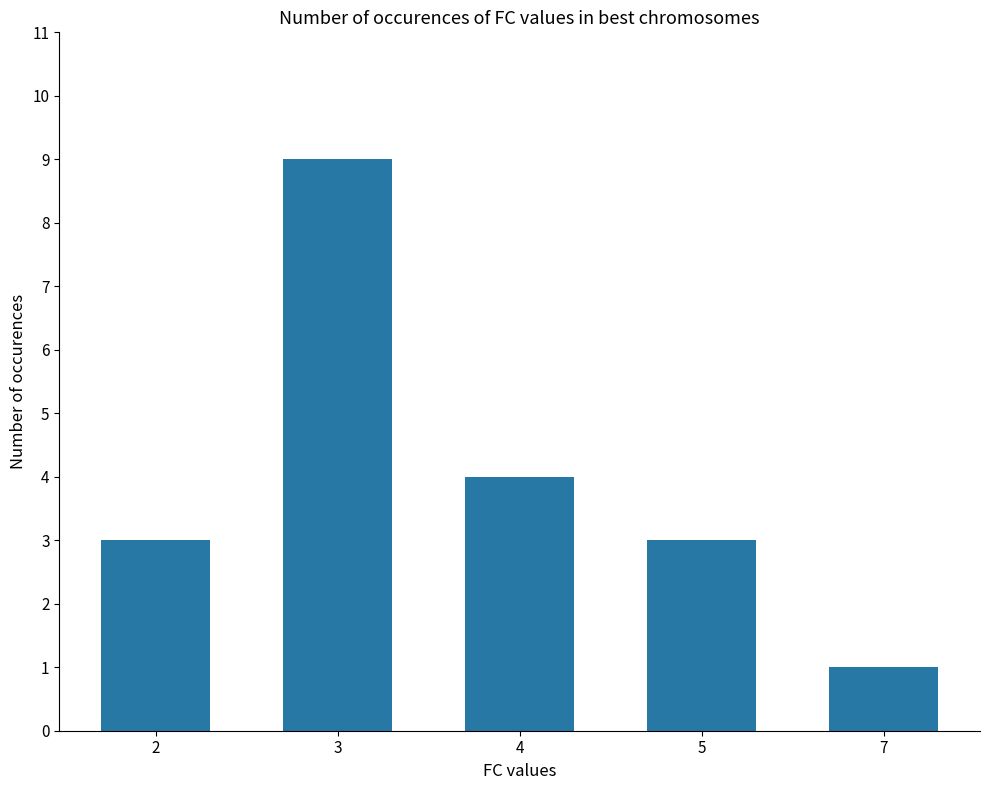

What is the difference between the second highest and second lowest values?

1